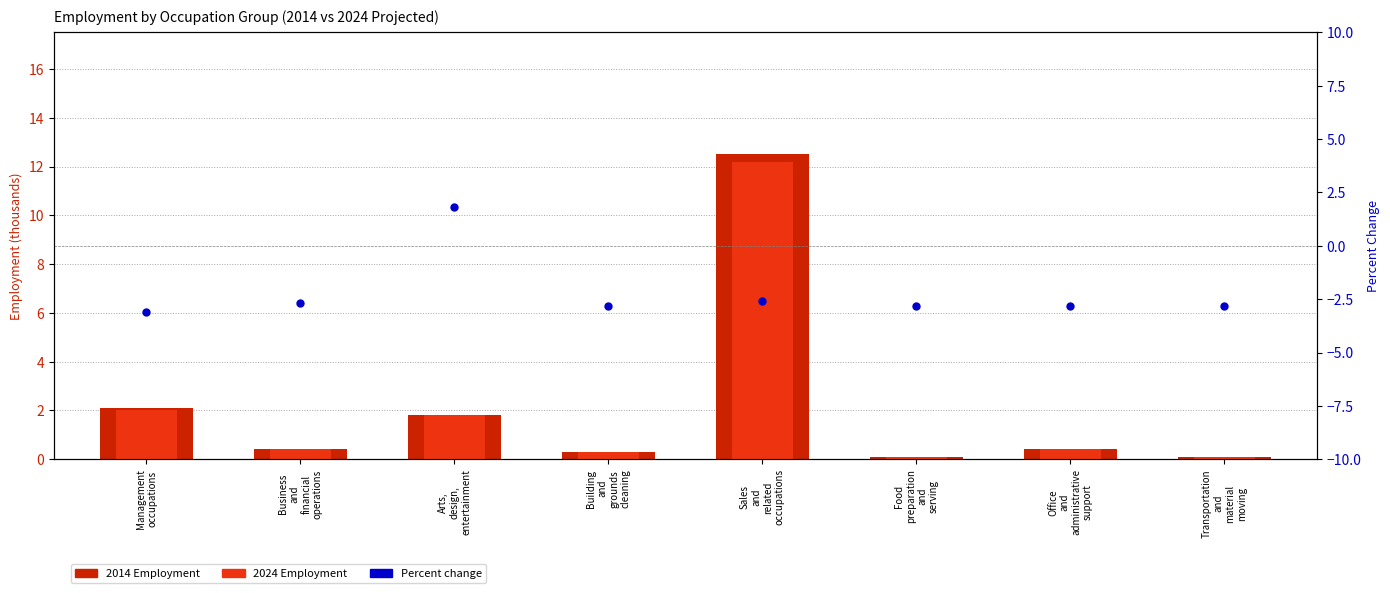

What is the total value across all series at Office
and
administrative
support?

-2.0